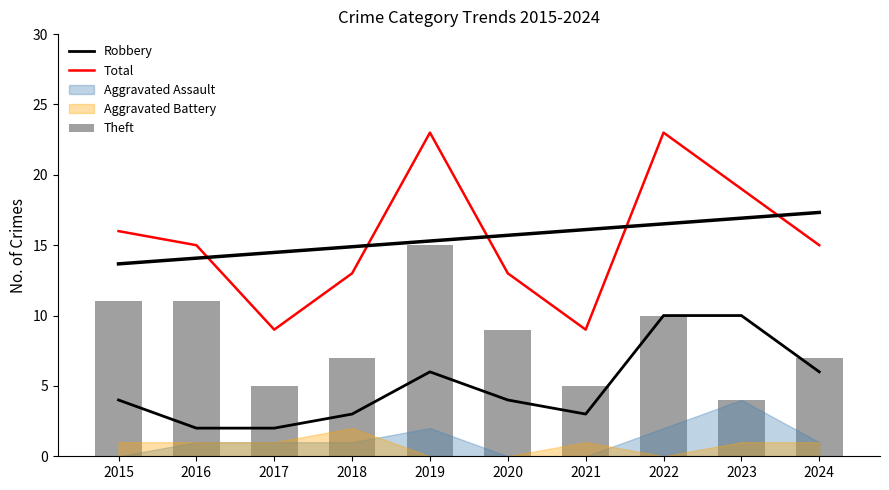

Which category has the highest value in the Robbery series?

2022